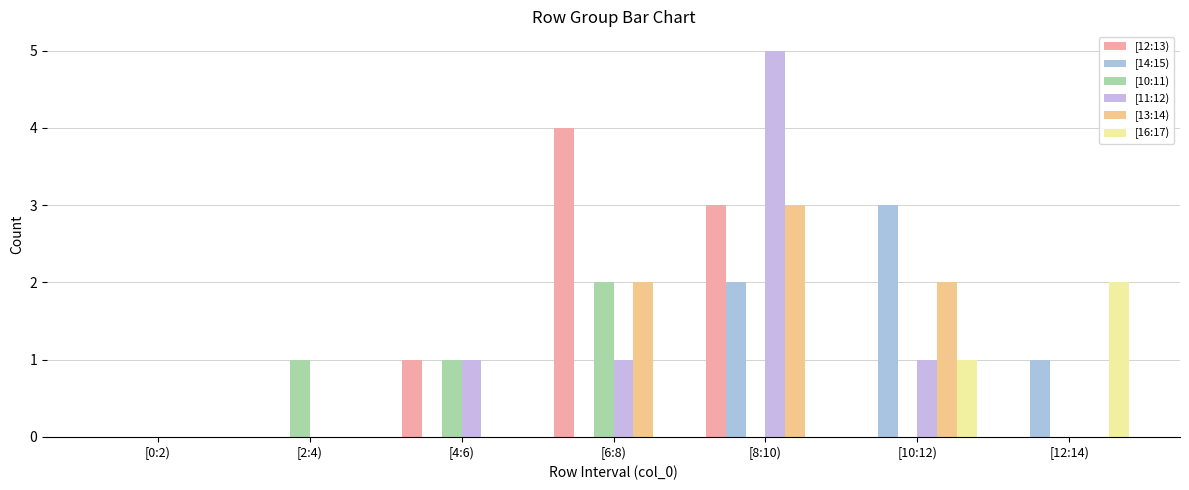

How many groups of bars are there?

7